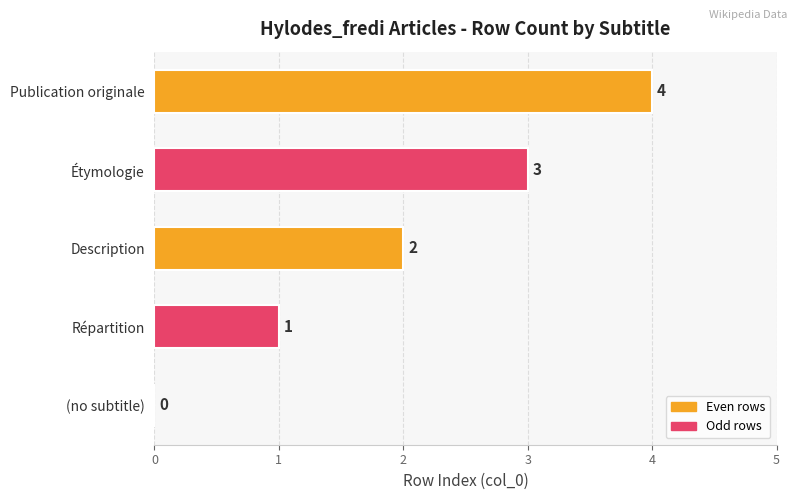

What is the average value?

2